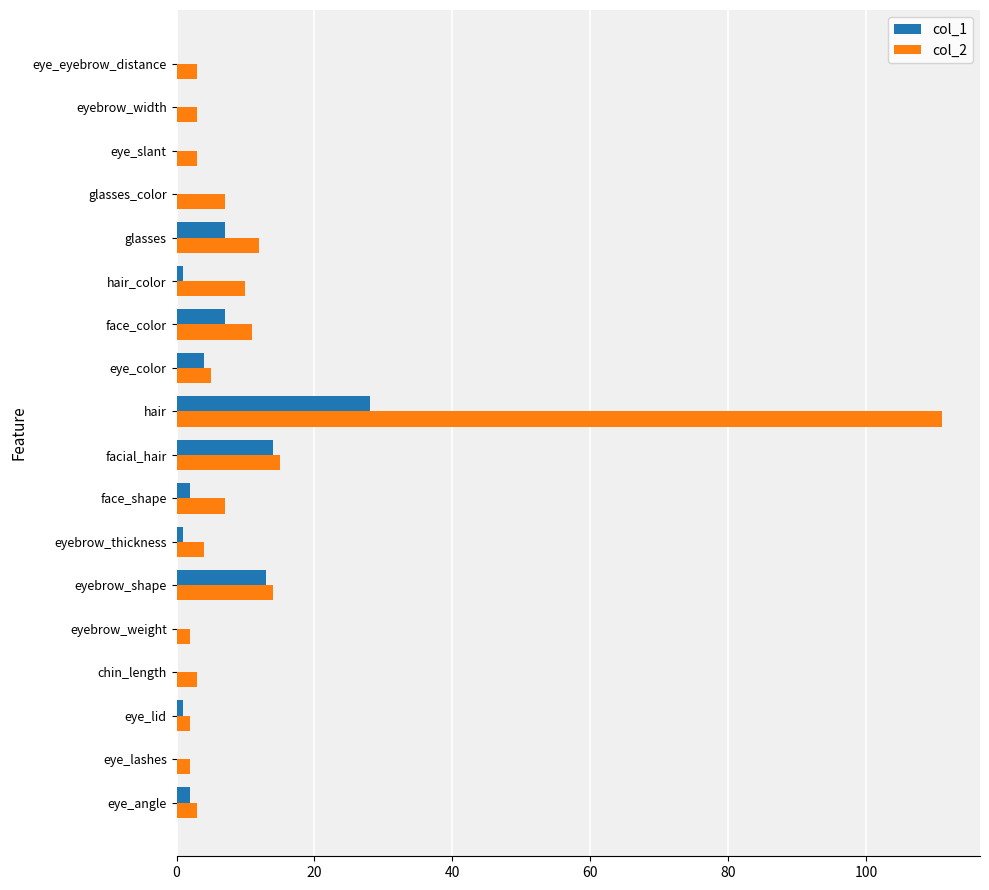

What is the sum of all col_2 values?

217